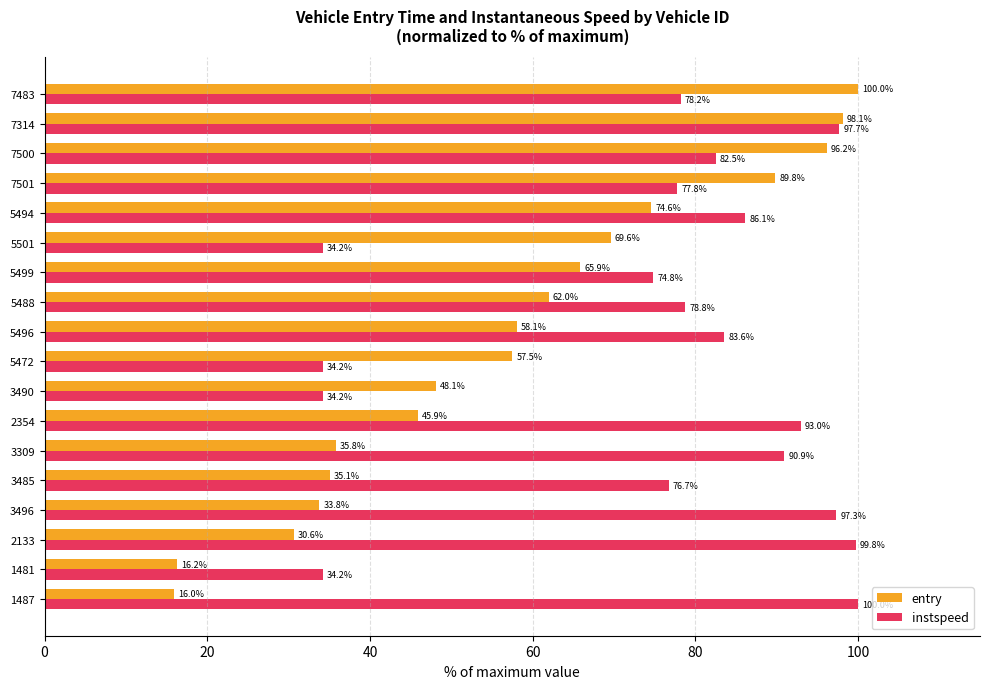

What is the greatest value displayed?

100.0